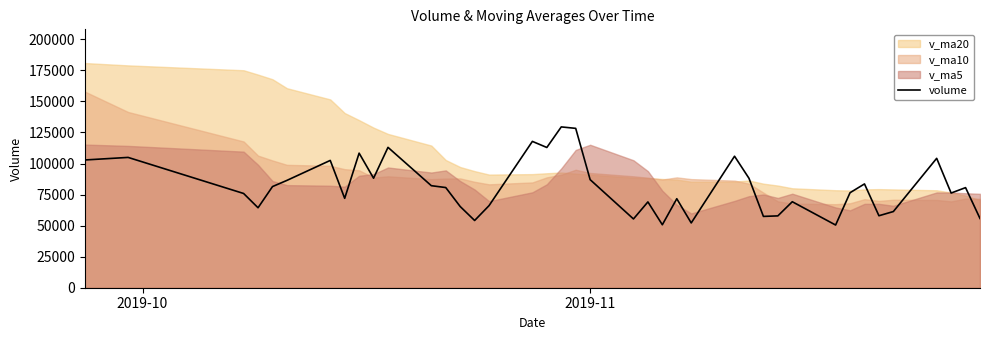

What is the minimum value for volume?

50488.3